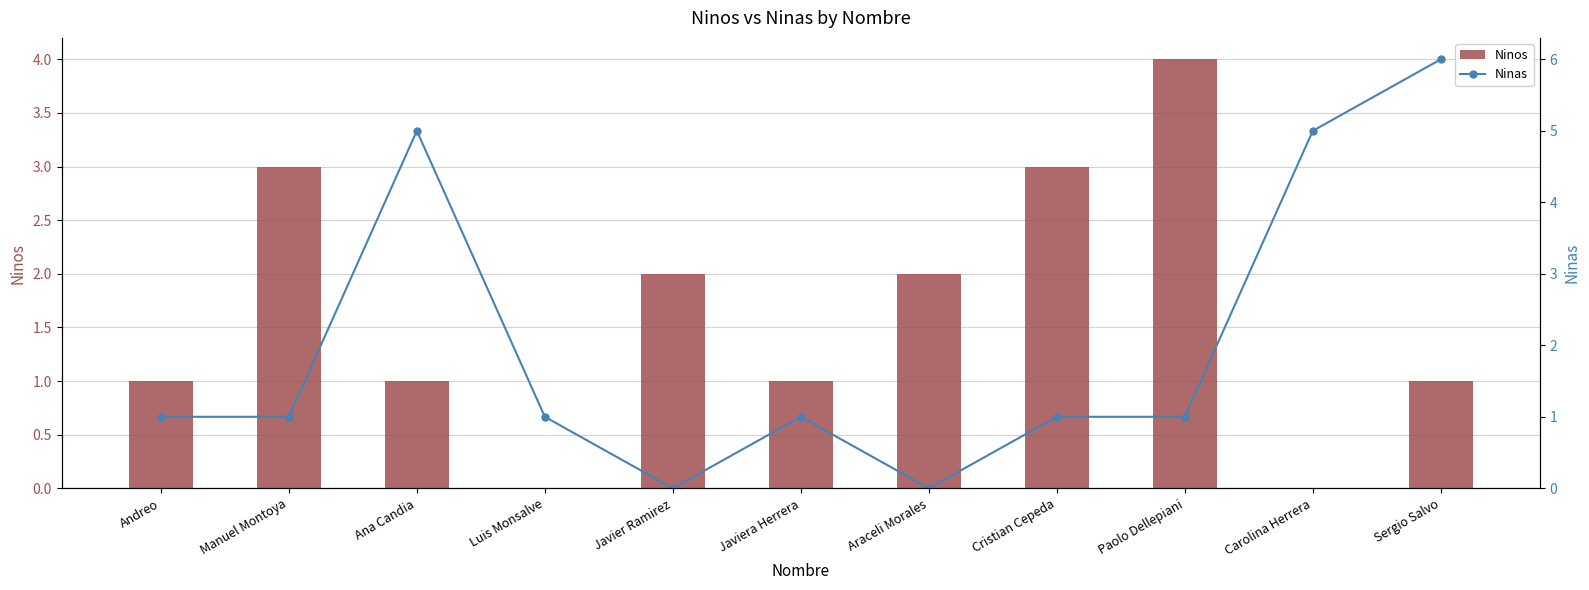

Between Paolo Dellepiani and Sergio Salvo, which is larger?

Paolo Dellepiani